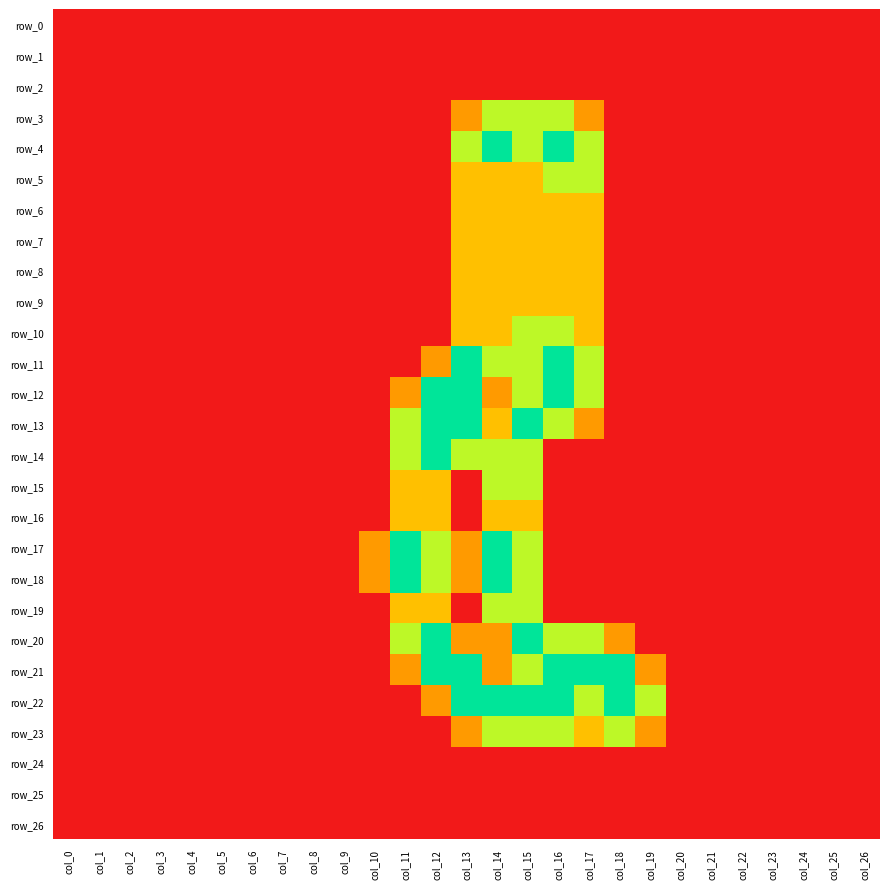

Reading left to right, what are all the values shown in this chart?

row_0: 0.0	0.0	0.0	0.0	0.0	0.0	0.0	0.0	0.0	0.0	0.0	0.0	0.0	0.0	0.0	0.0	0.0	0.0	0.0	0.0	0.0	0.0	0.0	0.0	0.0	0.0	0.0
row_1: 0.0	0.0	0.0	0.0	0.0	0.0	0.0	0.0	0.0	0.0	0.0	0.0	0.0	0.0	0.0	0.0	0.0	0.0	0.0	0.0	0.0	0.0	0.0	0.0	0.0	0.0	0.0
row_2: 0.0	0.0	0.0	0.0	0.0	0.0	0.0	0.0	0.0	0.0	0.0	0.0	0.0	0.0	0.0	0.0	0.0	0.0	0.0	0.0	0.0	0.0	0.0	0.0	0.0	0.0	0.0
row_3: 0.0	0.0	0.0	0.0	0.0	0.0	0.0	0.0	0.0	0.0	0.0	0.0	0.0	0.8	1.5	1.5	1.5	0.8	0.0	0.0	0.0	0.0	0.0	0.0	0.0	0.0	0.0
row_4: 0.0	0.0	0.0	0.0	0.0	0.0	0.0	0.0	0.0	0.0	0.0	0.0	0.0	1.5	2.0	1.5	2.0	1.5	0.0	0.0	0.0	0.0	0.0	0.0	0.0	0.0	0.0
row_5: 0.0	0.0	0.0	0.0	0.0	0.0	0.0	0.0	0.0	0.0	0.0	0.0	0.0	1.0	1.0	1.0	1.5	1.5	0.0	0.0	0.0	0.0	0.0	0.0	0.0	0.0	0.0
row_6: 0.0	0.0	0.0	0.0	0.0	0.0	0.0	0.0	0.0	0.0	0.0	0.0	0.0	1.0	1.0	1.0	1.0	1.0	0.0	0.0	0.0	0.0	0.0	0.0	0.0	0.0	0.0
row_7: 0.0	0.0	0.0	0.0	0.0	0.0	0.0	0.0	0.0	0.0	0.0	0.0	0.0	1.0	1.0	1.0	1.0	1.0	0.0	0.0	0.0	0.0	0.0	0.0	0.0	0.0	0.0
row_8: 0.0	0.0	0.0	0.0	0.0	0.0	0.0	0.0	0.0	0.0	0.0	0.0	0.0	1.0	1.0	1.0	1.0	1.0	0.0	0.0	0.0	0.0	0.0	0.0	0.0	0.0	0.0
row_9: 0.0	0.0	0.0	0.0	0.0	0.0	0.0	0.0	0.0	0.0	0.0	0.0	0.0	1.0	1.0	1.0	1.0	1.0	0.0	0.0	0.0	0.0	0.0	0.0	0.0	0.0	0.0
row_10: 0.0	0.0	0.0	0.0	0.0	0.0	0.0	0.0	0.0	0.0	0.0	0.0	0.0	1.0	1.0	1.5	1.5	1.0	0.0	0.0	0.0	0.0	0.0	0.0	0.0	0.0	0.0
row_11: 0.0	0.0	0.0	0.0	0.0	0.0	0.0	0.0	0.0	0.0	0.0	0.0	0.8	2.0	1.5	1.5	2.0	1.5	0.0	0.0	0.0	0.0	0.0	0.0	0.0	0.0	0.0
row_12: 0.0	0.0	0.0	0.0	0.0	0.0	0.0	0.0	0.0	0.0	0.0	0.8	2.0	2.0	0.8	1.5	2.0	1.5	0.0	0.0	0.0	0.0	0.0	0.0	0.0	0.0	0.0
row_13: 0.0	0.0	0.0	0.0	0.0	0.0	0.0	0.0	0.0	0.0	0.0	1.5	2.0	2.0	1.0	2.0	1.5	0.8	0.0	0.0	0.0	0.0	0.0	0.0	0.0	0.0	0.0
row_14: 0.0	0.0	0.0	0.0	0.0	0.0	0.0	0.0	0.0	0.0	0.0	1.5	2.0	1.5	1.5	1.5	0.0	0.0	0.0	0.0	0.0	0.0	0.0	0.0	0.0	0.0	0.0
row_15: 0.0	0.0	0.0	0.0	0.0	0.0	0.0	0.0	0.0	0.0	0.0	1.0	1.0	0.0	1.5	1.5	0.0	0.0	0.0	0.0	0.0	0.0	0.0	0.0	0.0	0.0	0.0
row_16: 0.0	0.0	0.0	0.0	0.0	0.0	0.0	0.0	0.0	0.0	0.0	1.0	1.0	0.0	1.0	1.0	0.0	0.0	0.0	0.0	0.0	0.0	0.0	0.0	0.0	0.0	0.0
row_17: 0.0	0.0	0.0	0.0	0.0	0.0	0.0	0.0	0.0	0.0	0.8	2.0	1.5	0.8	2.0	1.5	0.0	0.0	0.0	0.0	0.0	0.0	0.0	0.0	0.0	0.0	0.0
row_18: 0.0	0.0	0.0	0.0	0.0	0.0	0.0	0.0	0.0	0.0	0.8	2.0	1.5	0.8	2.0	1.5	0.0	0.0	0.0	0.0	0.0	0.0	0.0	0.0	0.0	0.0	0.0
row_19: 0.0	0.0	0.0	0.0	0.0	0.0	0.0	0.0	0.0	0.0	0.0	1.0	1.0	0.0	1.5	1.5	0.0	0.0	0.0	0.0	0.0	0.0	0.0	0.0	0.0	0.0	0.0
row_20: 0.0	0.0	0.0	0.0	0.0	0.0	0.0	0.0	0.0	0.0	0.0	1.5	2.0	0.8	0.8	2.0	1.5	1.5	0.8	0.0	0.0	0.0	0.0	0.0	0.0	0.0	0.0
row_21: 0.0	0.0	0.0	0.0	0.0	0.0	0.0	0.0	0.0	0.0	0.0	0.8	2.0	2.0	0.8	1.5	2.0	2.0	2.0	0.8	0.0	0.0	0.0	0.0	0.0	0.0	0.0
row_22: 0.0	0.0	0.0	0.0	0.0	0.0	0.0	0.0	0.0	0.0	0.0	0.0	0.8	2.0	2.0	2.0	2.0	1.5	2.0	1.5	0.0	0.0	0.0	0.0	0.0	0.0	0.0
row_23: 0.0	0.0	0.0	0.0	0.0	0.0	0.0	0.0	0.0	0.0	0.0	0.0	0.0	0.8	1.5	1.5	1.5	1.0	1.5	0.8	0.0	0.0	0.0	0.0	0.0	0.0	0.0
row_24: 0.0	0.0	0.0	0.0	0.0	0.0	0.0	0.0	0.0	0.0	0.0	0.0	0.0	0.0	0.0	0.0	0.0	0.0	0.0	0.0	0.0	0.0	0.0	0.0	0.0	0.0	0.0
row_25: 0.0	0.0	0.0	0.0	0.0	0.0	0.0	0.0	0.0	0.0	0.0	0.0	0.0	0.0	0.0	0.0	0.0	0.0	0.0	0.0	0.0	0.0	0.0	0.0	0.0	0.0	0.0
row_26: 0.0	0.0	0.0	0.0	0.0	0.0	0.0	0.0	0.0	0.0	0.0	0.0	0.0	0.0	0.0	0.0	0.0	0.0	0.0	0.0	0.0	0.0	0.0	0.0	0.0	0.0	0.0